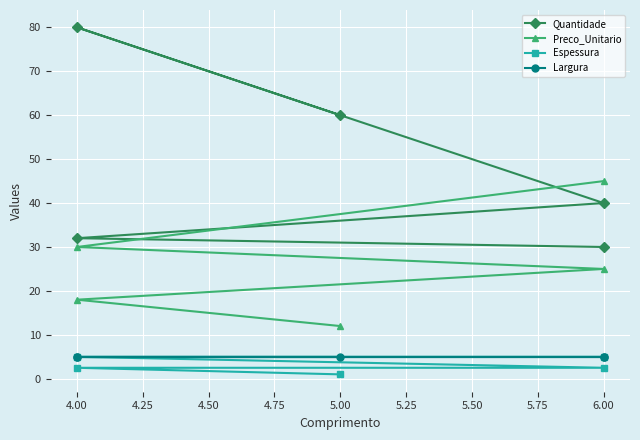

True or false: Espessura has a value of 2.5 at 4.00.

True